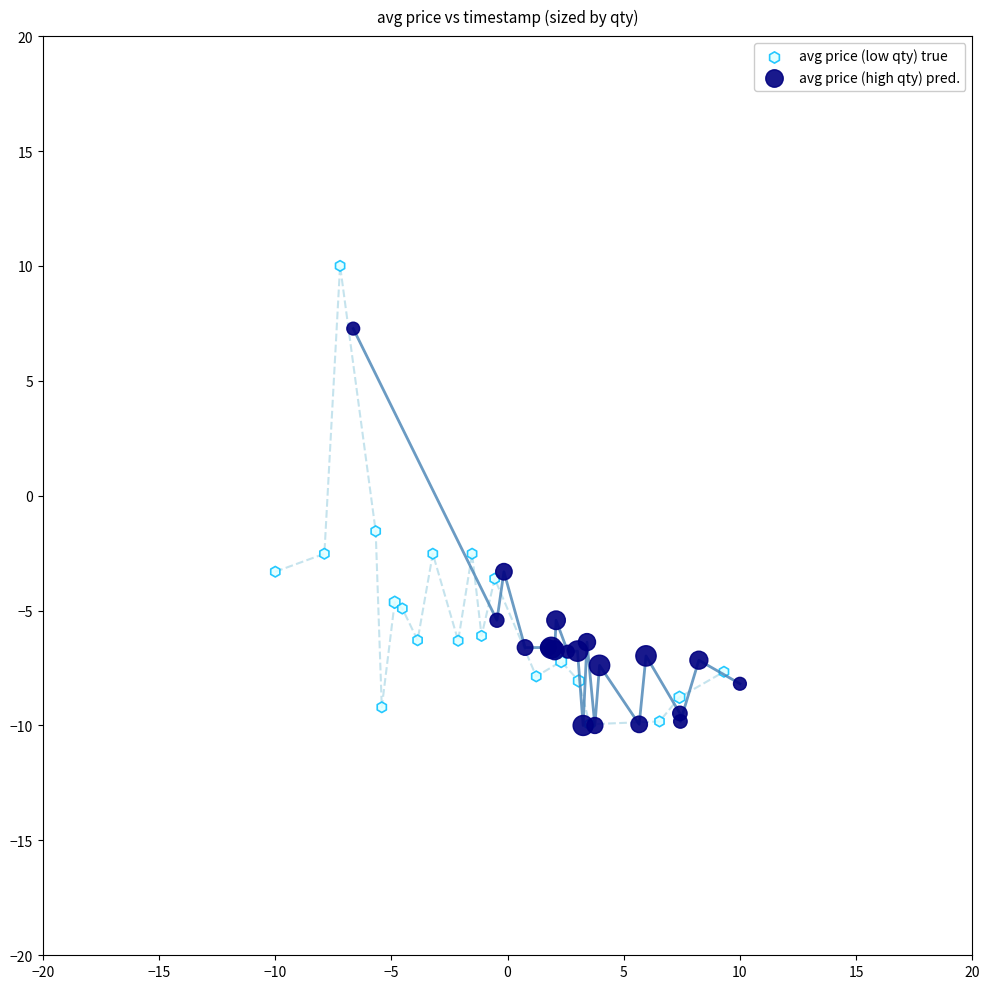

Which series contains the highest Y value?

avg price (low qty) true